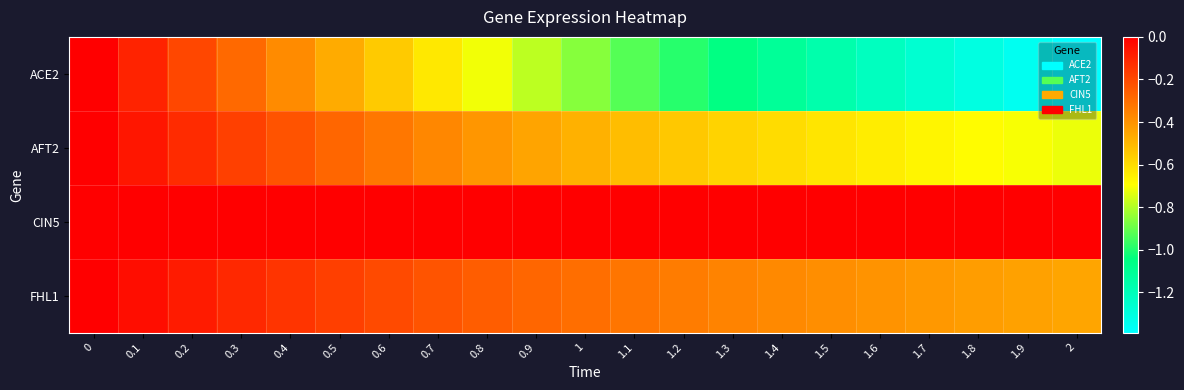

Which series has the largest total across all categories?

CIN5